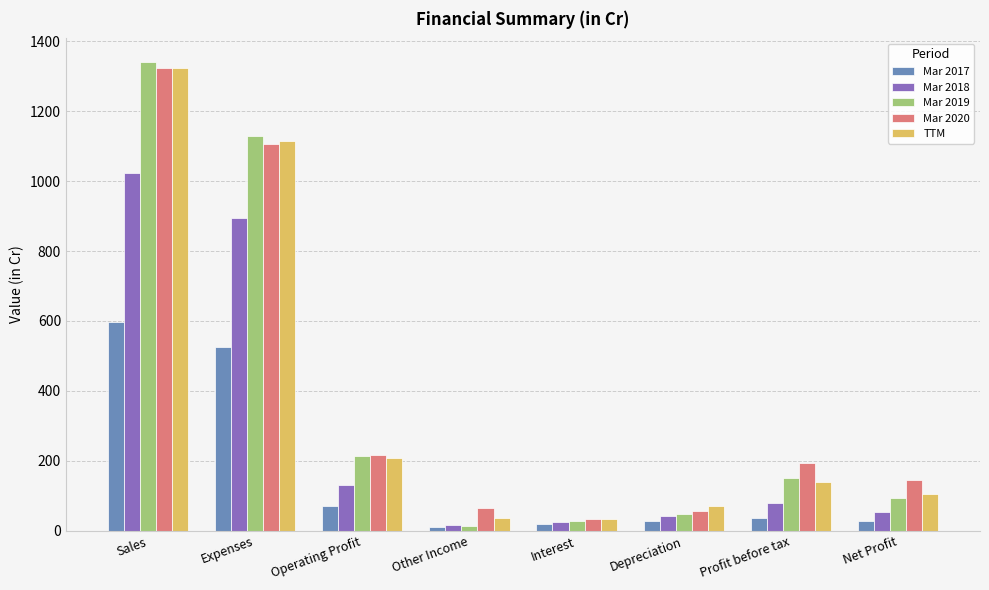

What position from the left is Interest?

5